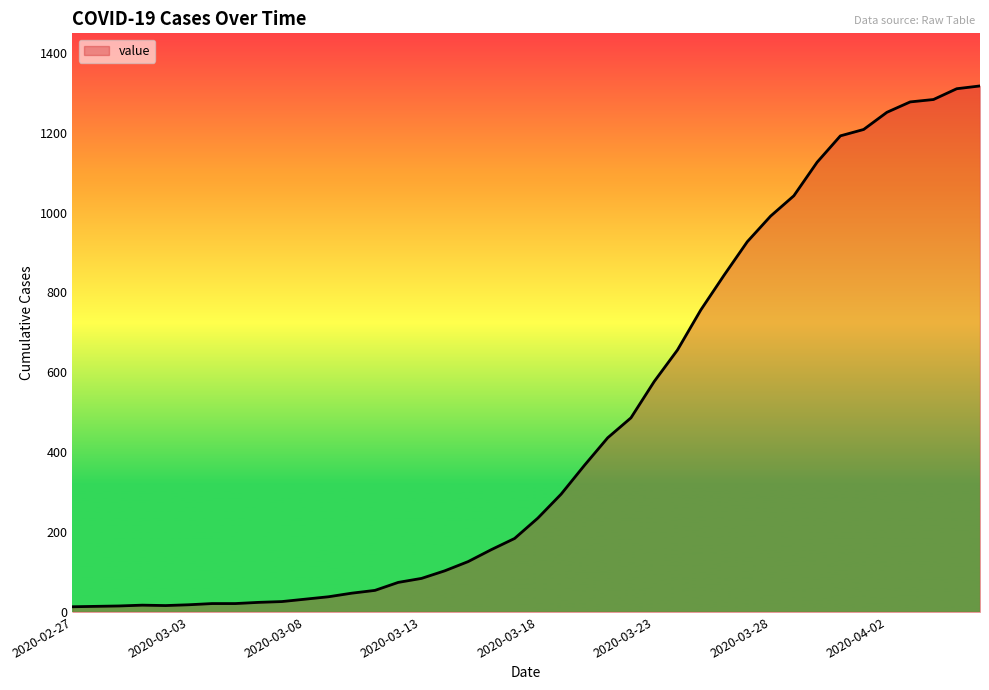

What is the difference between the maximum and minimum values?

1304